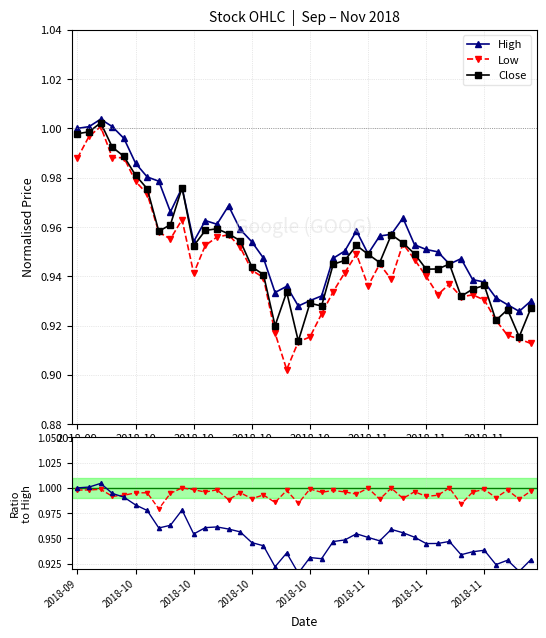

Reading right to left, list all the values displayed in this chart.

High: 0.9	0.9	0.9	0.9	0.9	0.9	0.9	0.9	0.9	1.0	1.0	1.0	1.0	1.0	0.9	1.0	1.0	0.9	0.9	0.9	0.9	0.9	0.9	0.9	1.0	1.0	1.0	1.0	1.0	1.0	1.0	1.0	1.0	1.0	1.0	1.0	1.0	1.0	1.0	1.0
Low: 0.9	0.9	0.9	0.9	0.9	0.9	0.9	0.9	0.9	0.9	0.9	1.0	0.9	0.9	0.9	0.9	0.9	0.9	0.9	0.9	0.9	0.9	0.9	0.9	0.9	1.0	1.0	1.0	1.0	0.9	1.0	1.0	1.0	1.0	1.0	1.0	1.0	1.0	1.0	1.0
Close: 0.9	0.9	0.9	0.9	0.9	0.9	0.9	0.9	0.9	0.9	0.9	1.0	1.0	0.9	0.9	1.0	0.9	0.9	0.9	0.9	0.9	0.9	0.9	0.9	0.9	1.0	1.0	1.0	1.0	1.0	1.0	1.0	1.0	1.0	1.0	1.0	1.0	1.0	1.0	1.0
Low/High ratio: 1.0	1.0	1.0	1.0	1.0	1.0	1.0	1.0	1.0	1.0	1.0	1.0	1.0	1.0	1.0	1.0	1.0	1.0	1.0	1.0	1.0	1.0	1.0	1.0	1.0	1.0	1.0	1.0	1.0	1.0	1.0	1.0	1.0	1.0	1.0	1.0	1.0	1.0	1.0	1.0
Close (norm): 0.9	0.9	0.9	0.9	0.9	0.9	0.9	0.9	0.9	0.9	1.0	1.0	1.0	0.9	1.0	1.0	0.9	0.9	0.9	0.9	0.9	0.9	0.9	0.9	0.9	1.0	1.0	1.0	1.0	1.0	1.0	1.0	1.0	1.0	1.0	1.0	1.0	1.0	1.0	1.0